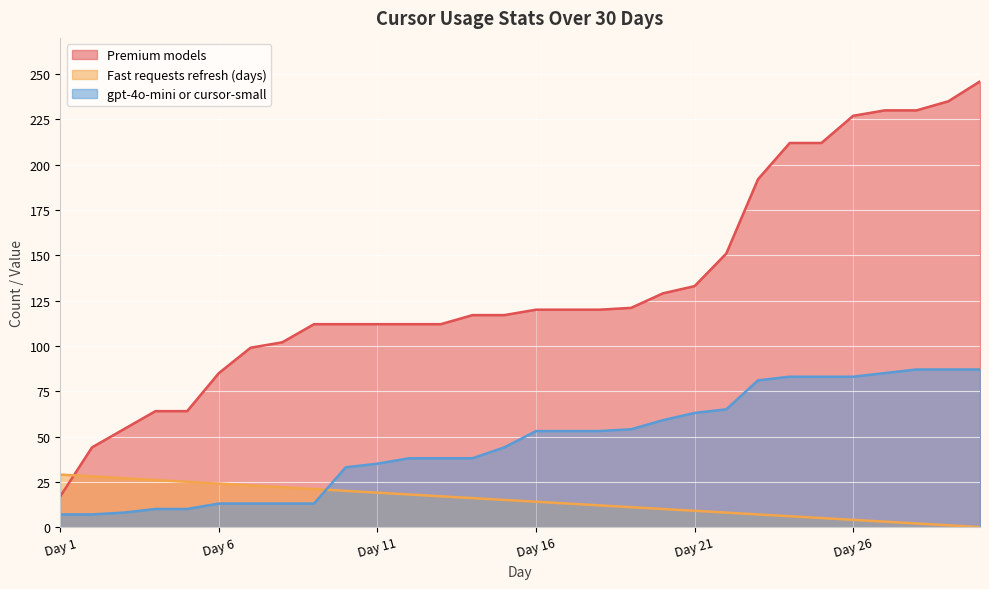

What value does the gpt-4o-mini or cursor-small series have at Day 10?

33